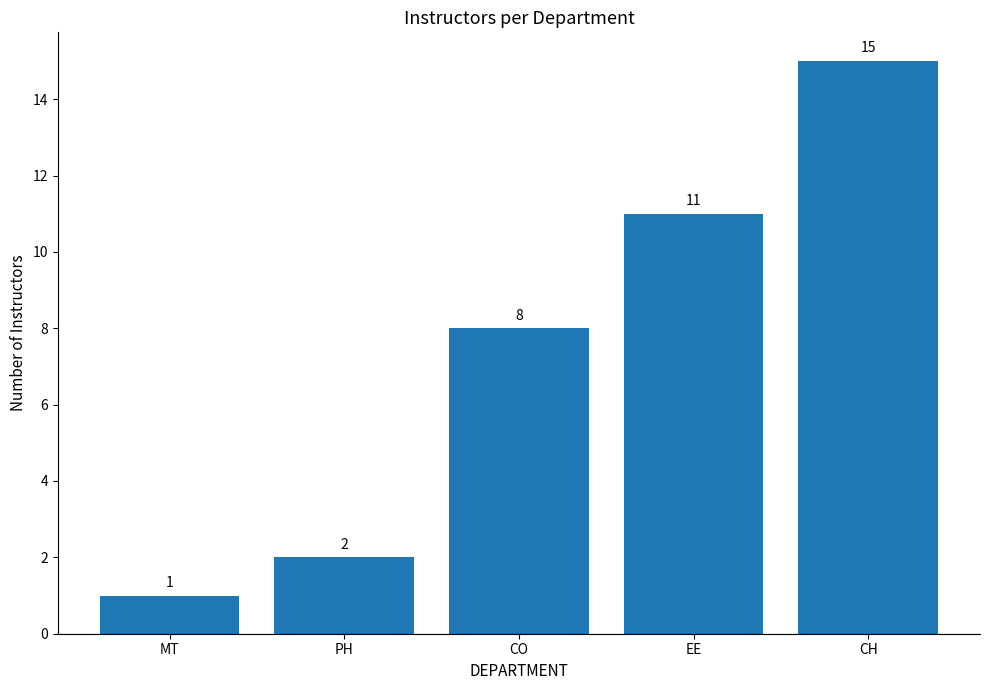

List the labels in order of value, smallest first.

MT, PH, CO, EE, CH